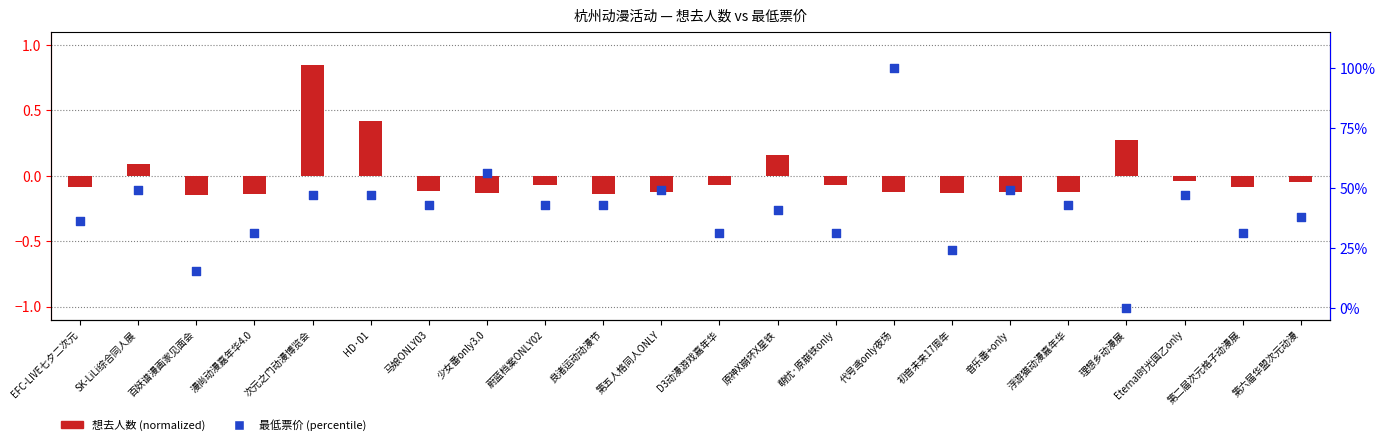

Which series has the widest spread of Y values?

最低票价 (percentile)